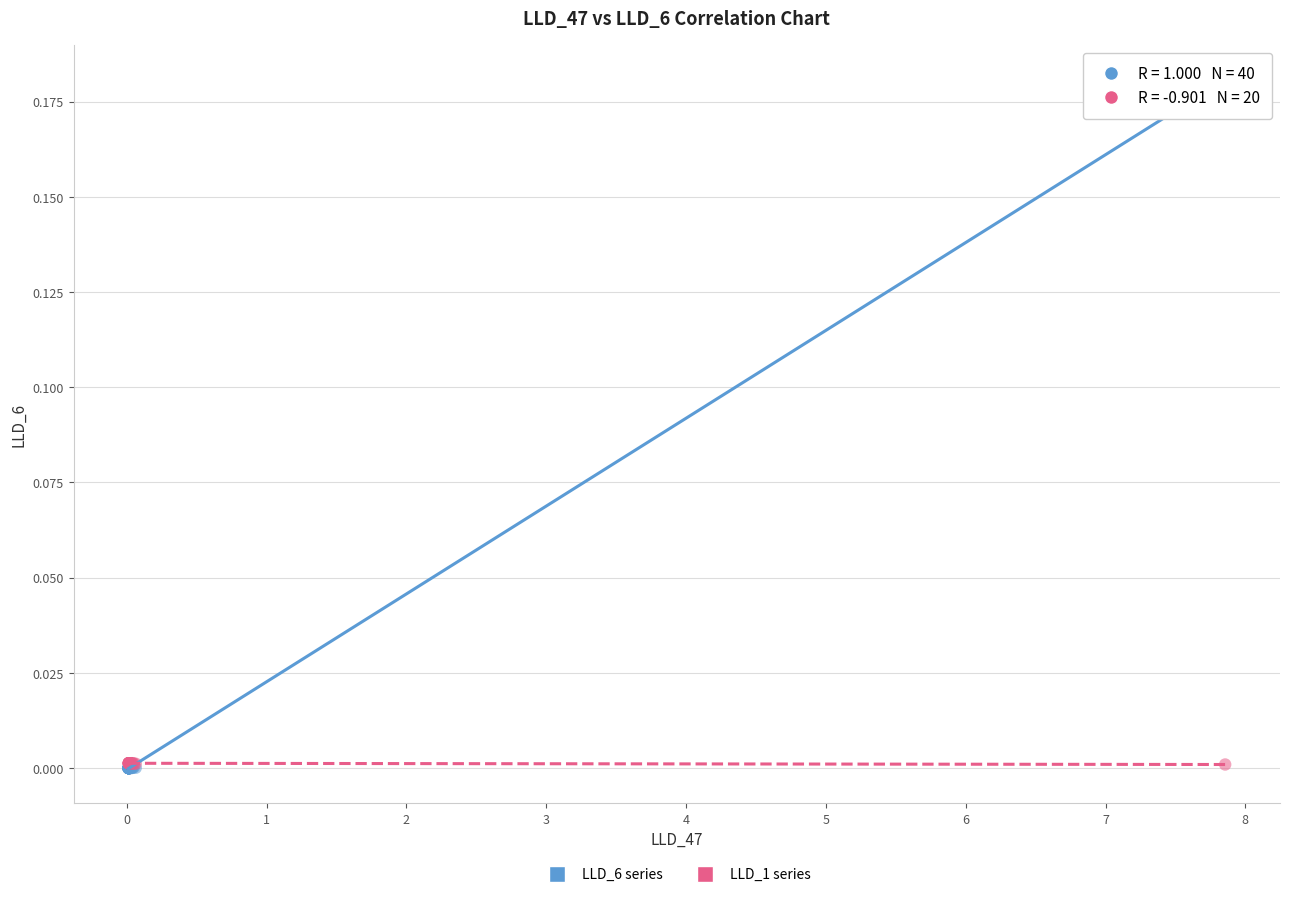

Which series has the widest spread of Y values?

LLD_6 series